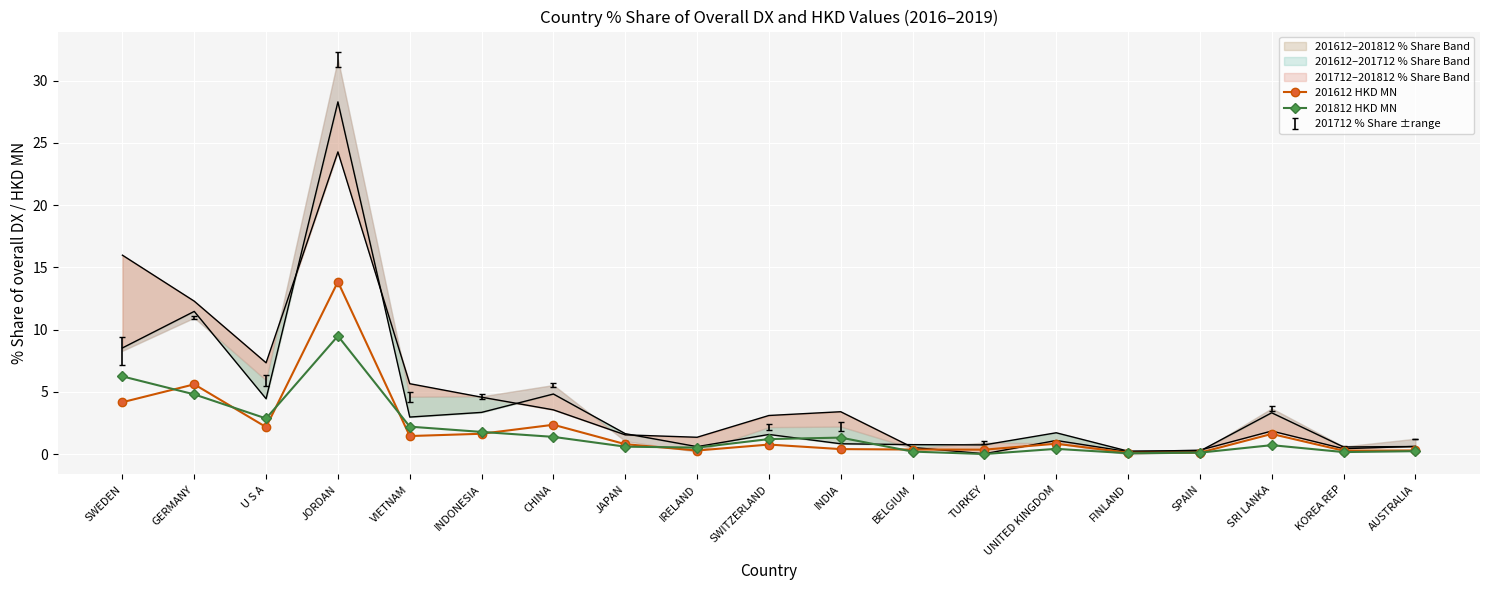

Which label corresponds to the largest value in the chart?

JORDAN